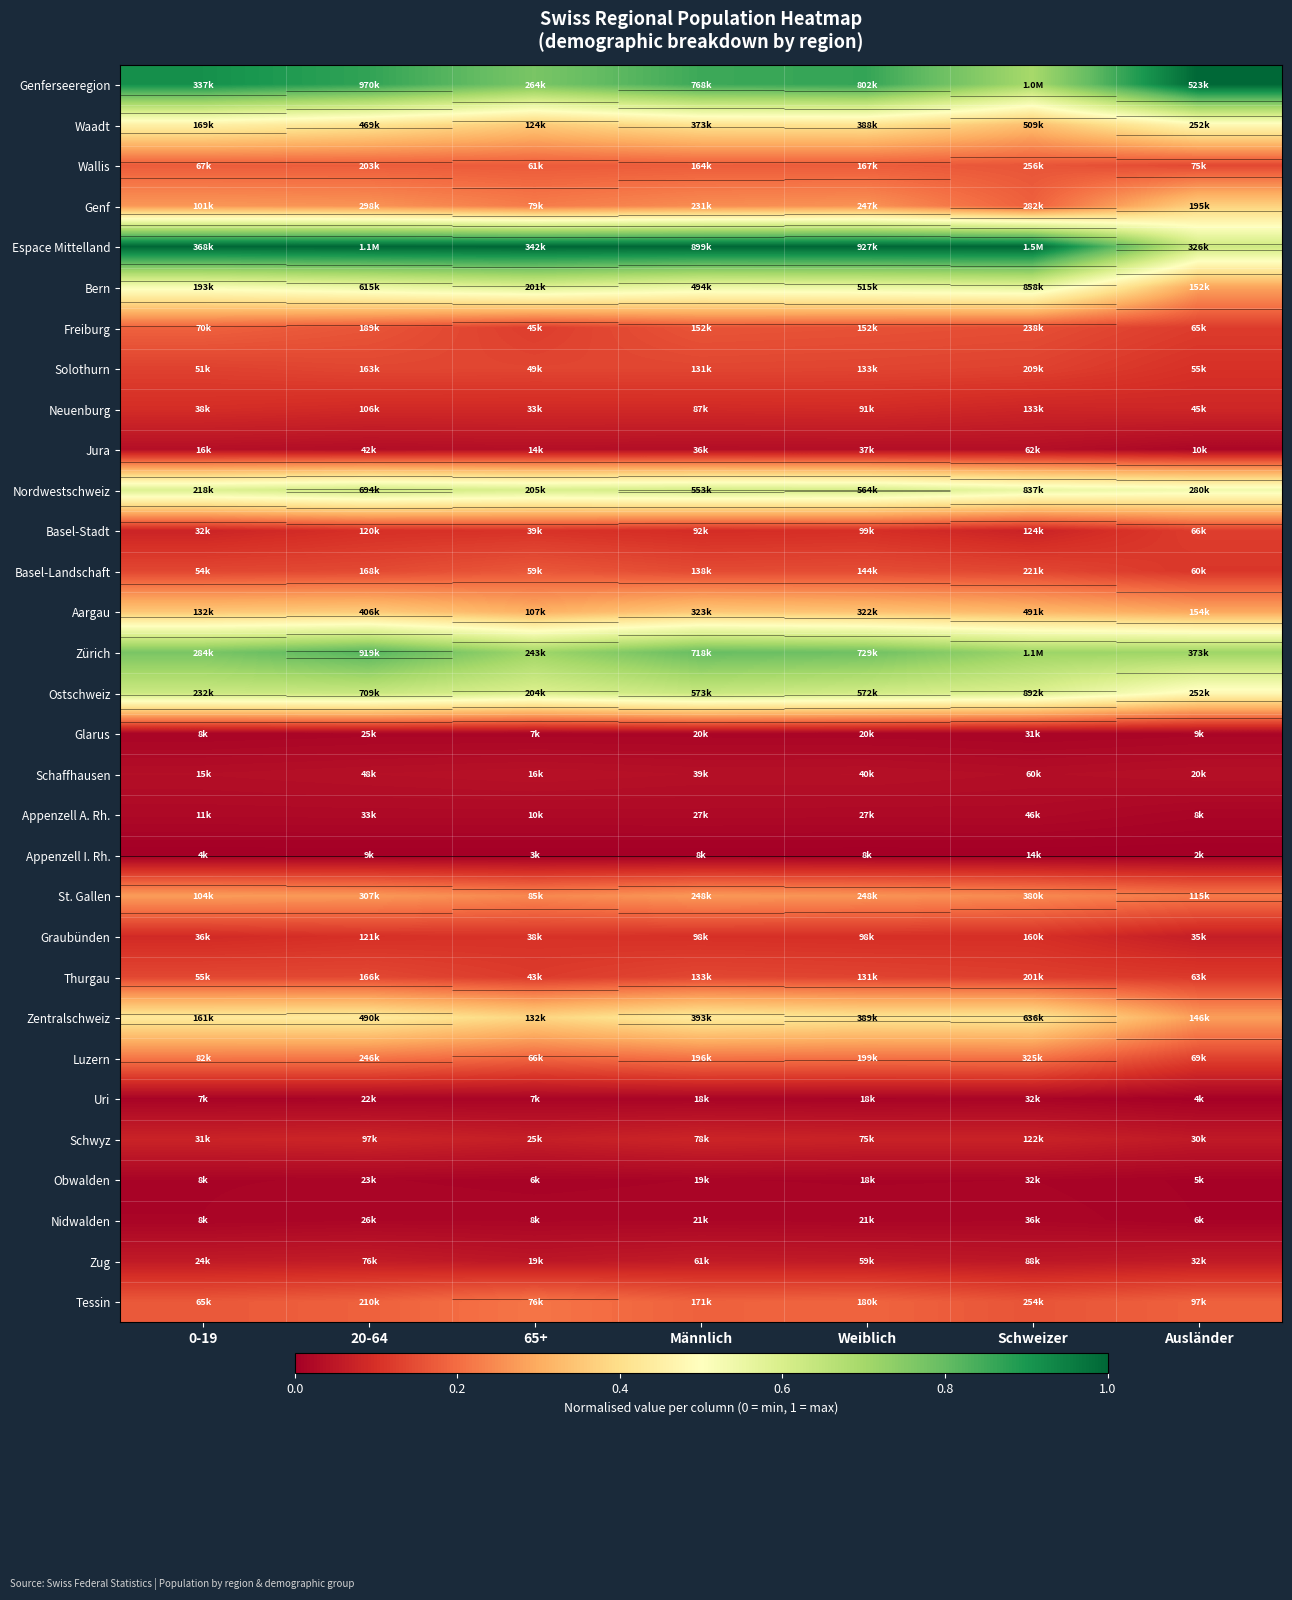

Is the value of Glarus at Männlich greater than the value of Luzern at 0-19?

No